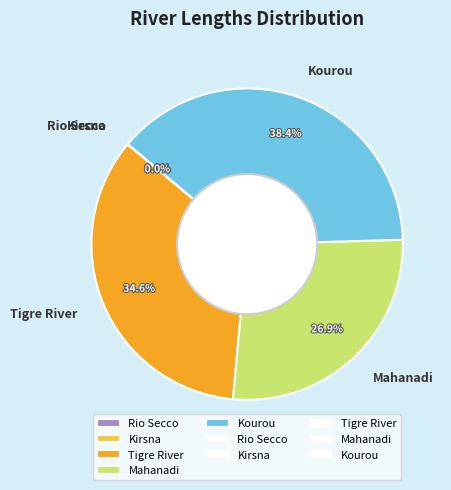

Approximately how many times larger is the value at Kourou compared to Tigre River?

1.1